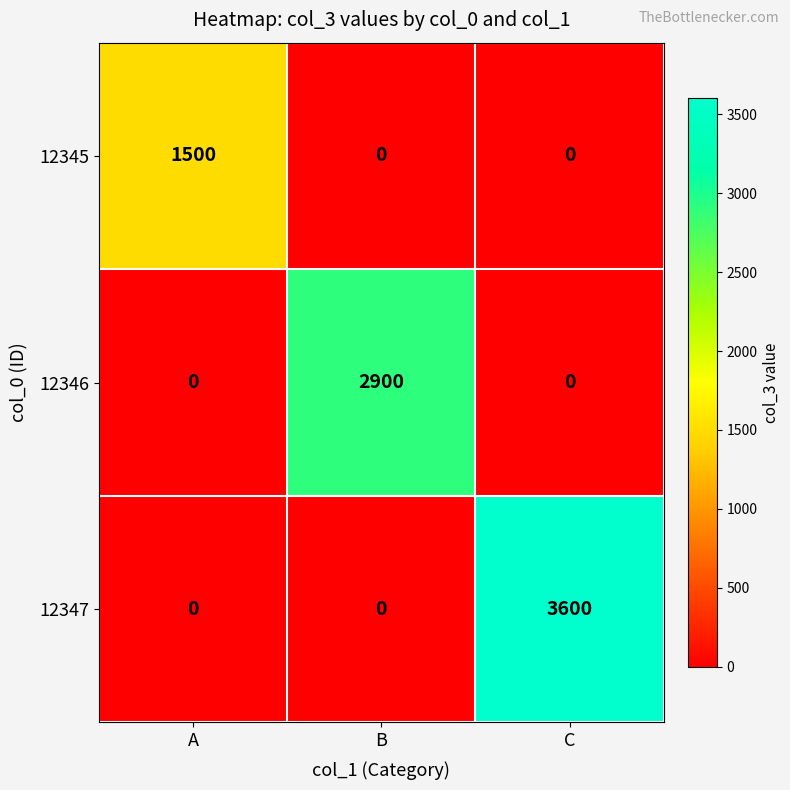

What value does the 12347 series have at C?

3600